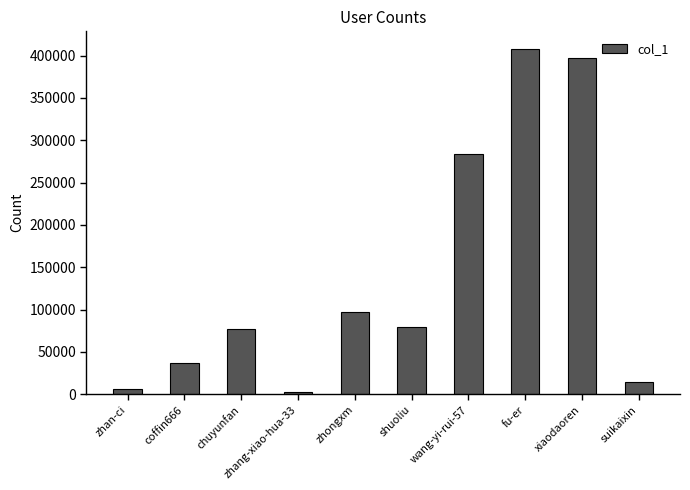

Reading right to left, list all the values displayed in this chart.

suikaixin=15045	xiaodaoren=397193	fu-er=408210	wang-yi-rui-57=284088	shuoliu=78942	zhongxm=97235	zhang-xiao-hua-33=3216	chuyunfan=77000	coffin666=37484	zhan-ci=5969